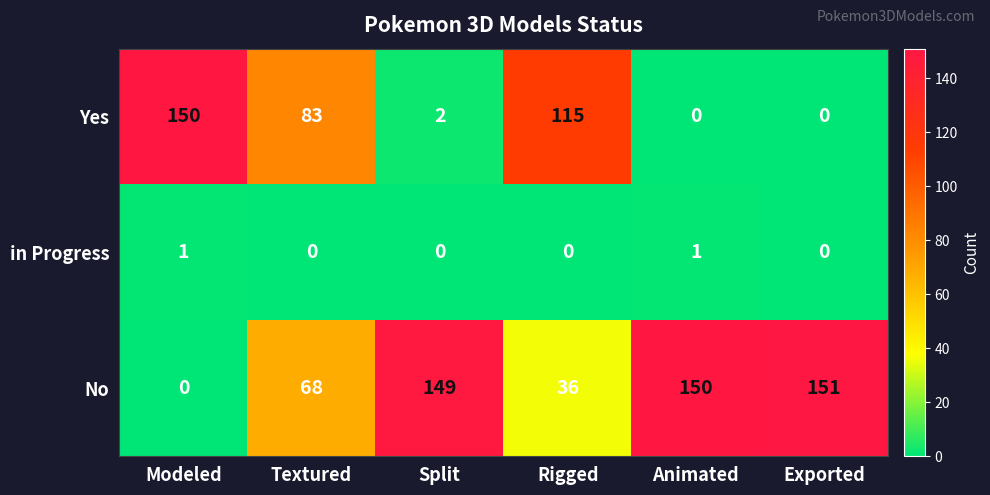

What is the spread (max minus min) of values at Textured?

83